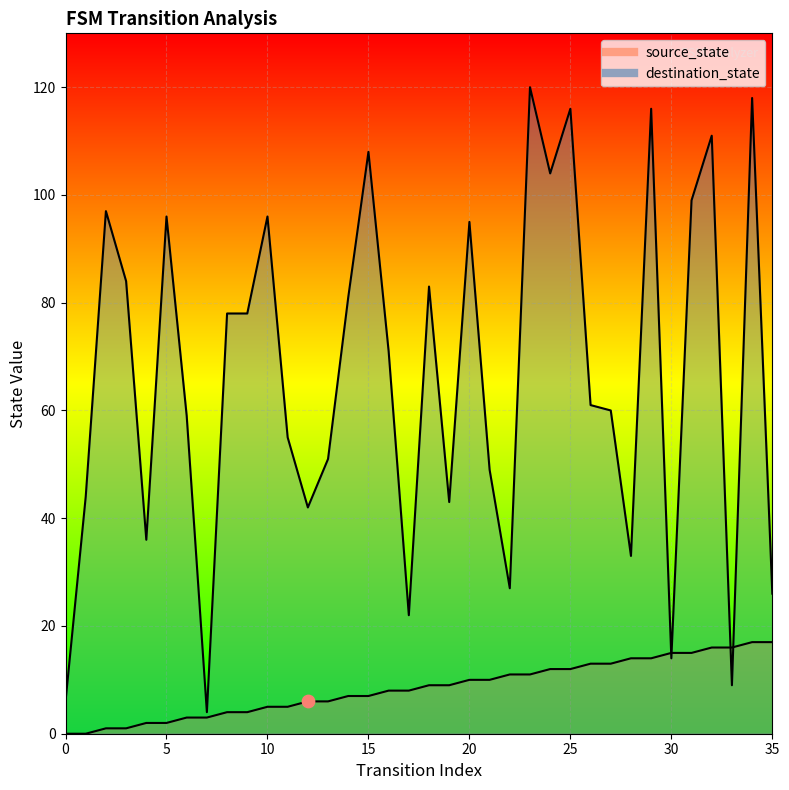

Which series contains the highest Y value?

destination_state